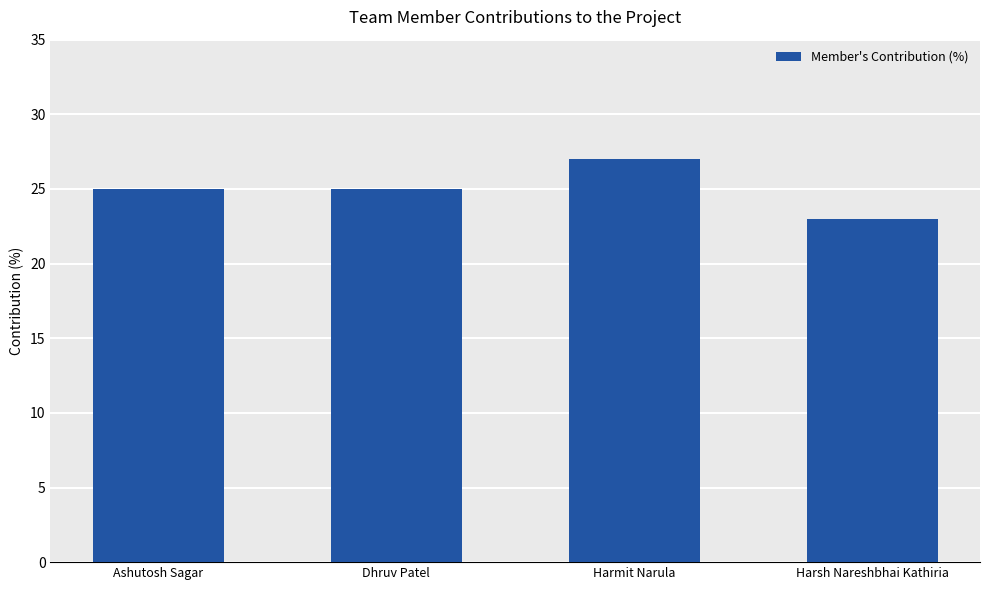

What is the ratio of the value at Ashutosh Sagar to the value at Harsh Nareshbhai Kathiria?

1.1